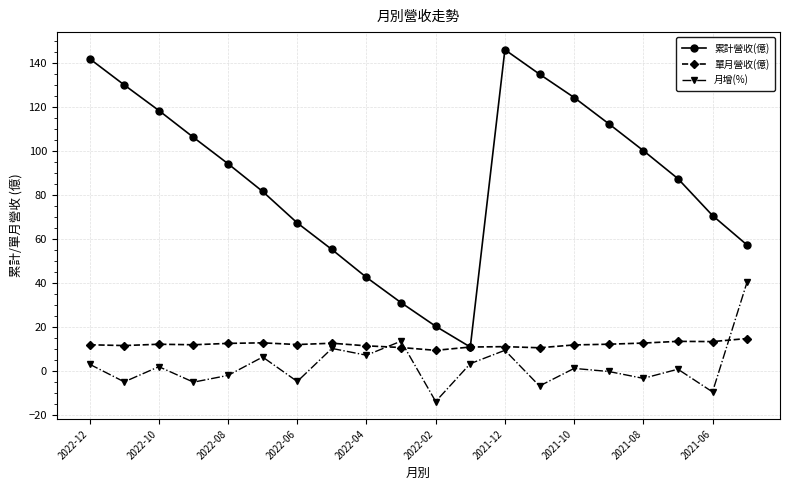

How many values in the 累計營收(億) series are below 94?

10